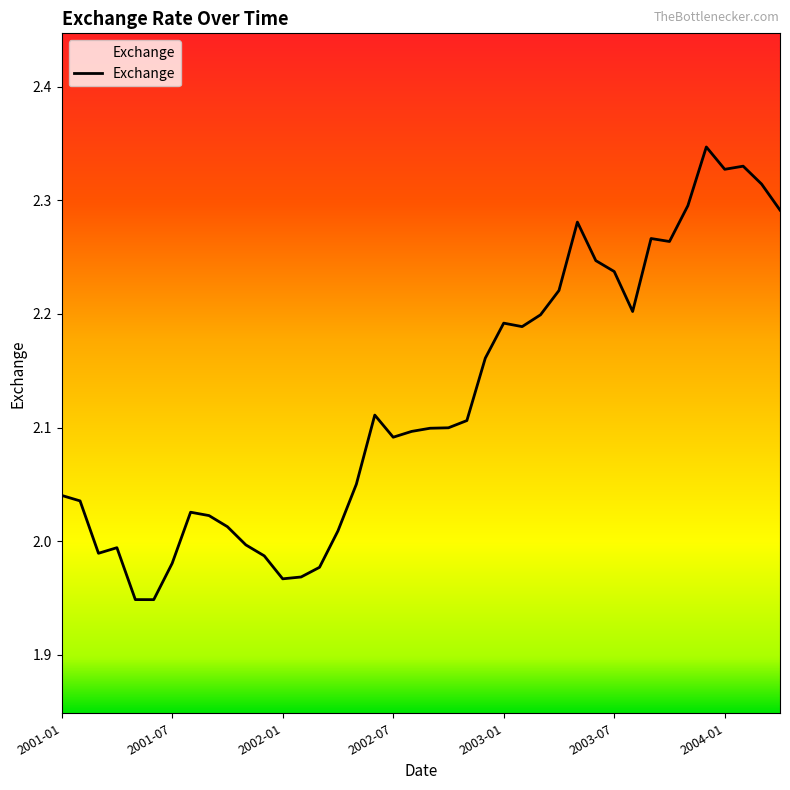

True or false: the data has more than 1 interior local peaks.

True